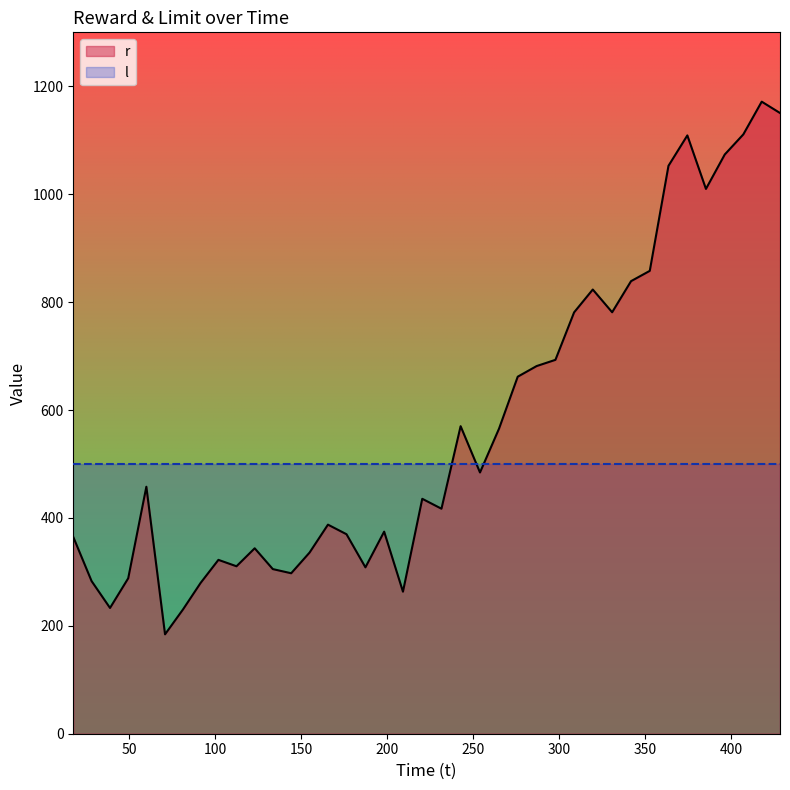

How many distinct data groups are displayed?

2